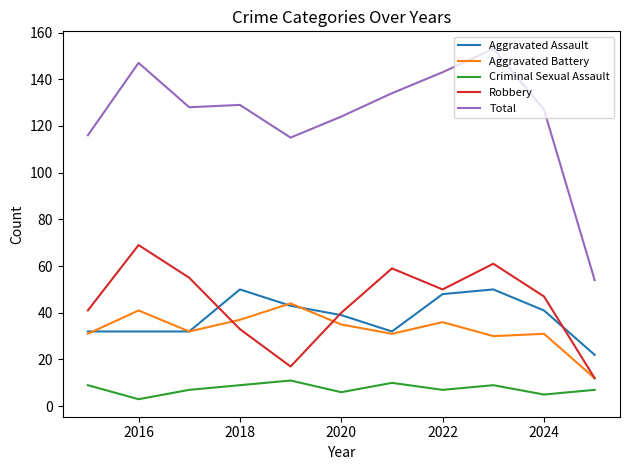

List the series in order of their peak value, highest first.

Total, Robbery, Aggravated Assault, Aggravated Battery, Criminal Sexual Assault